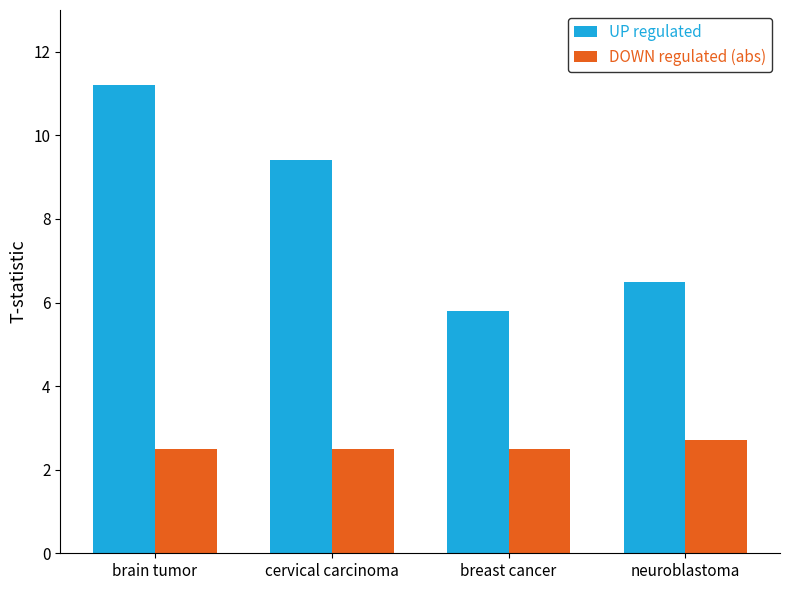

Are the bars grouped side by side (vs. stacked)?

Yes